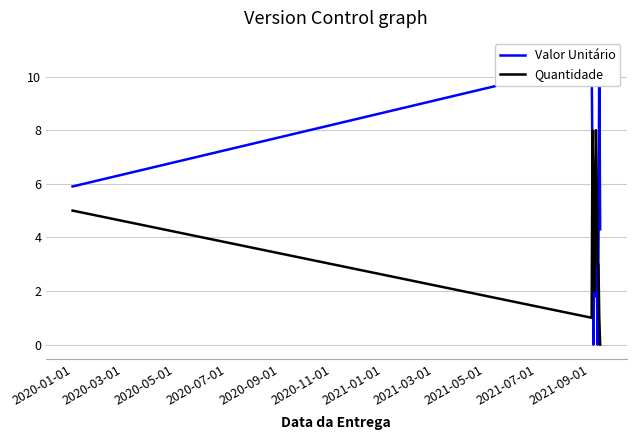

List the series in order of their peak value, lowest first.

Quantidade, Valor Unitário